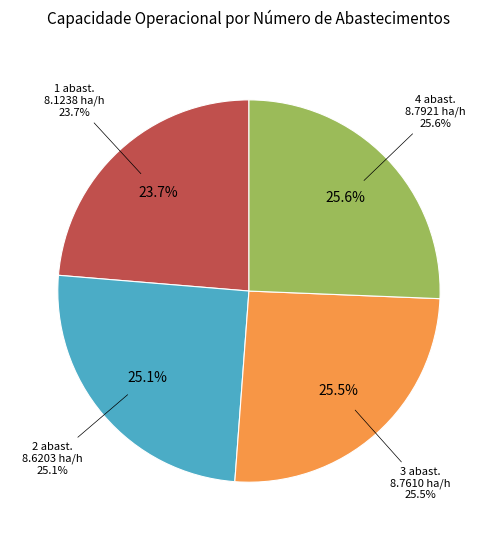

Is Abastecimentos=2 (row 1) the majority of the pie?

No